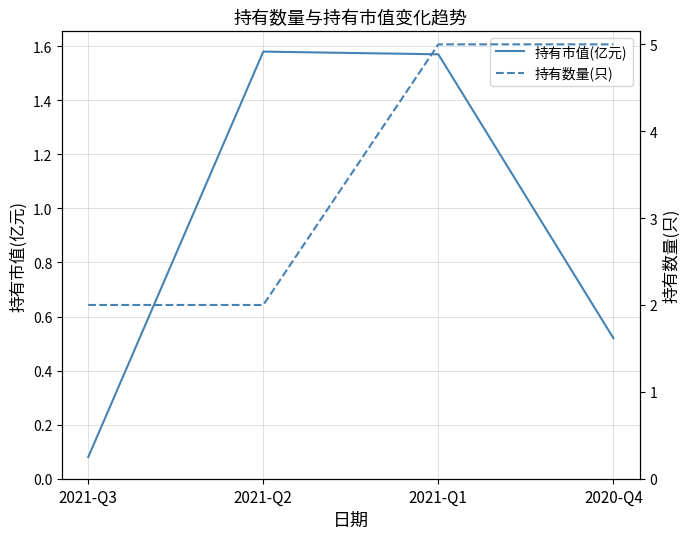

Where is 持有市值(亿元) nearest to the value 0?

2021-Q3